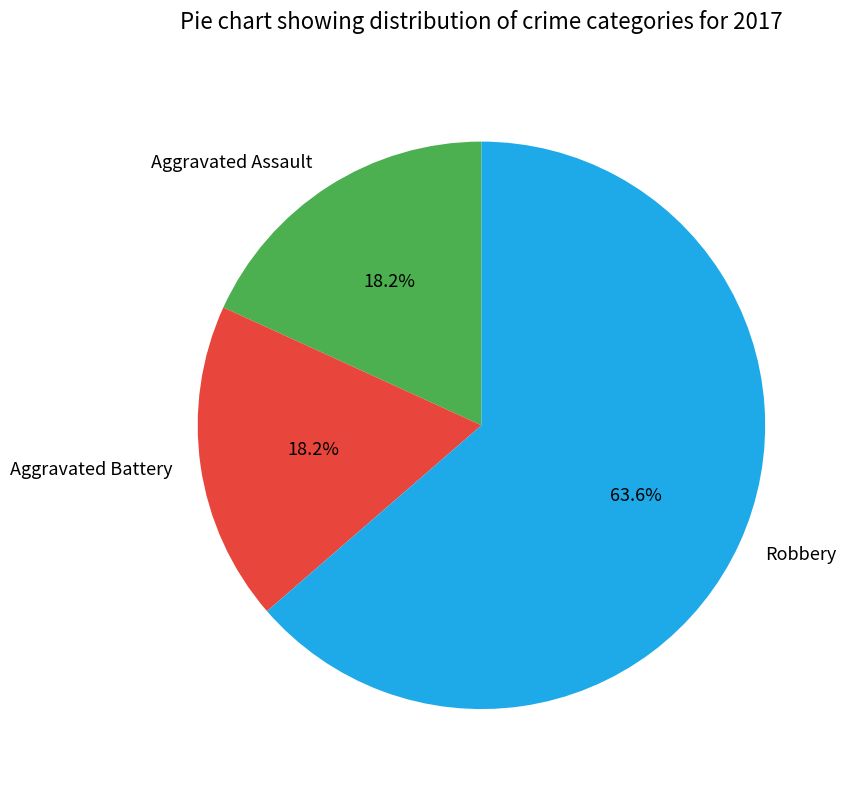

What is the majority slice?

Robbery